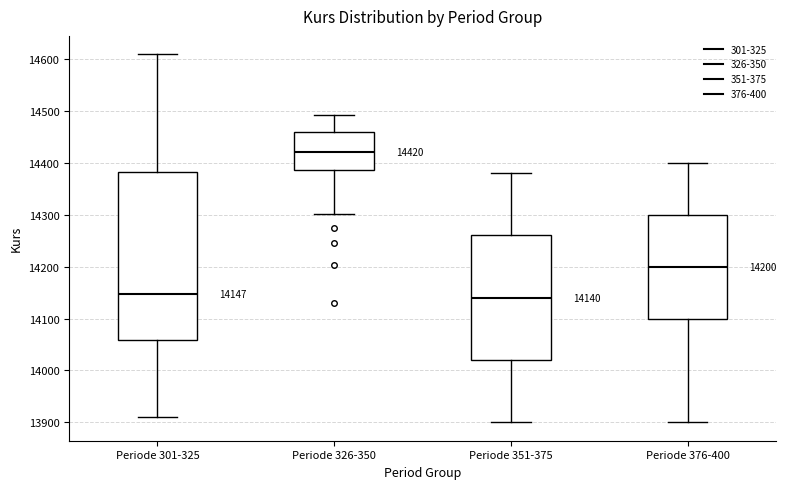

Comparing the boxes themselves (not the whiskers), which one is the tallest?

Periode 301-325